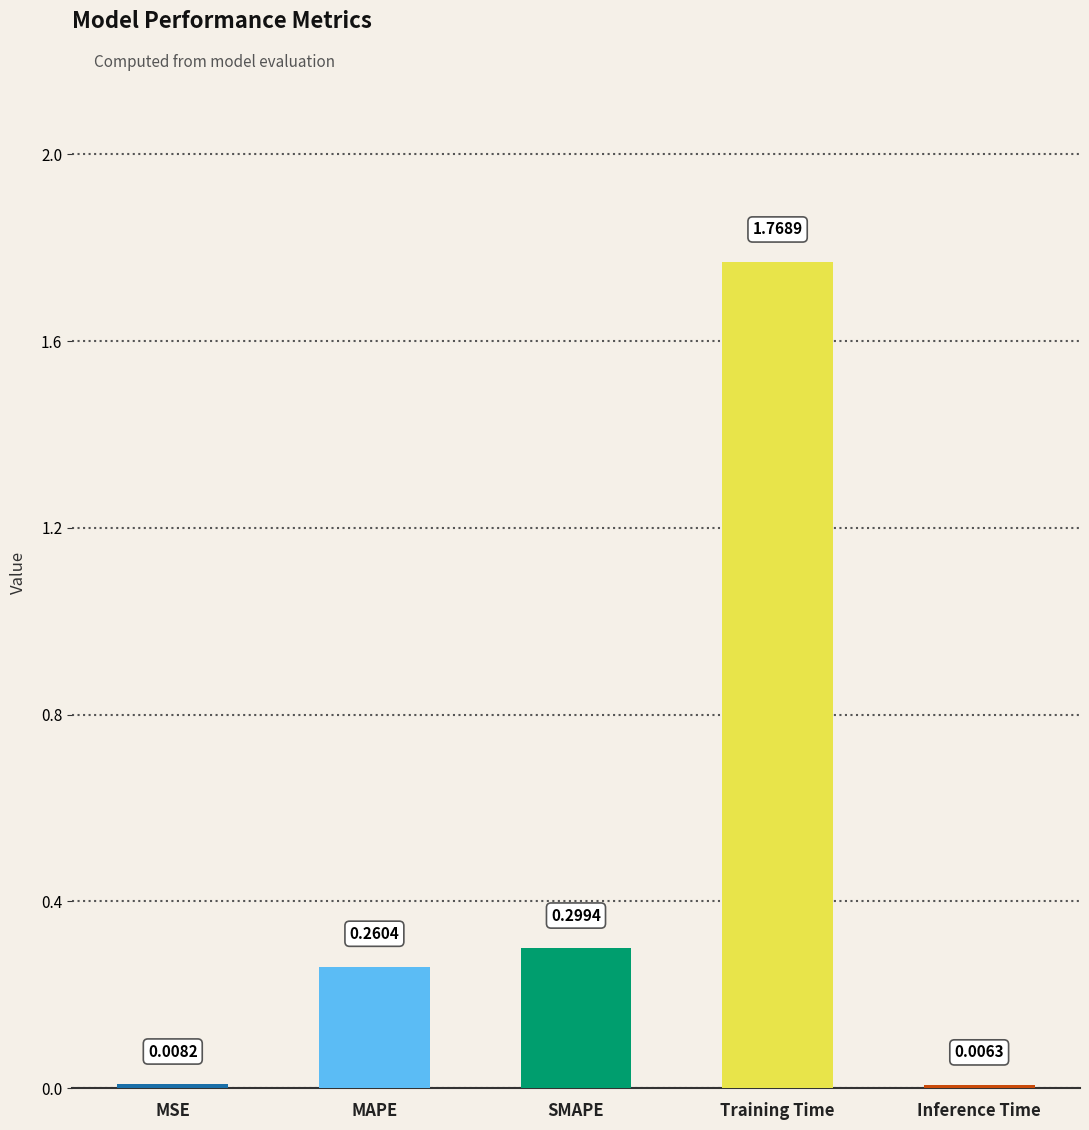

Reading left to right, list all the values displayed in this chart.

MSE=0.0	MAPE=0.3	SMAPE=0.3	Training Time=1.8	Inference Time=0.0